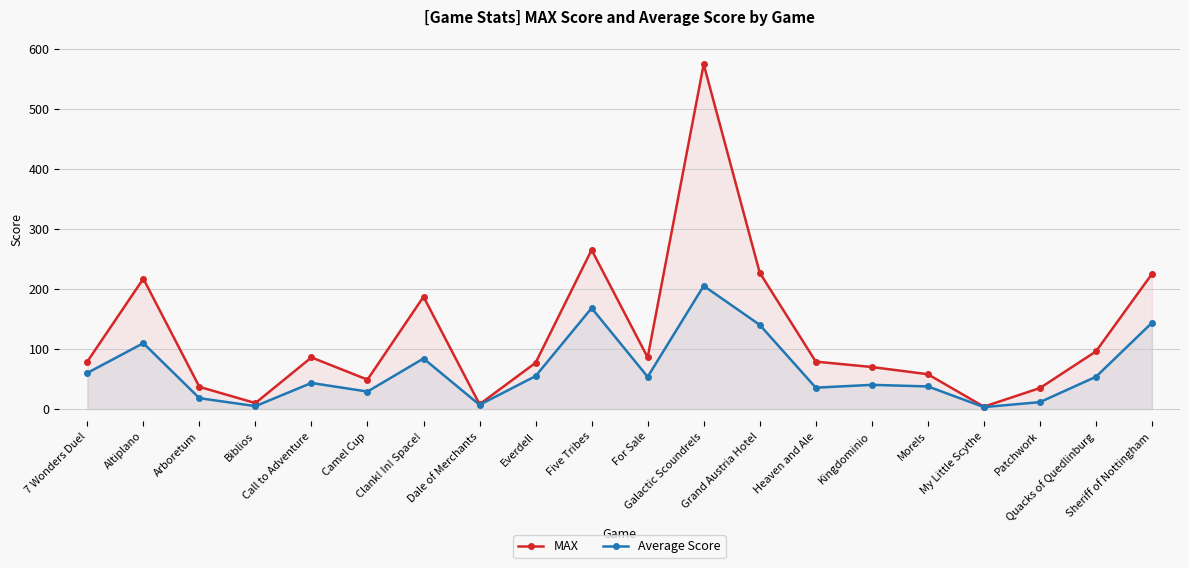

True or false: Average Score has more than 1 interior local peaks.

True